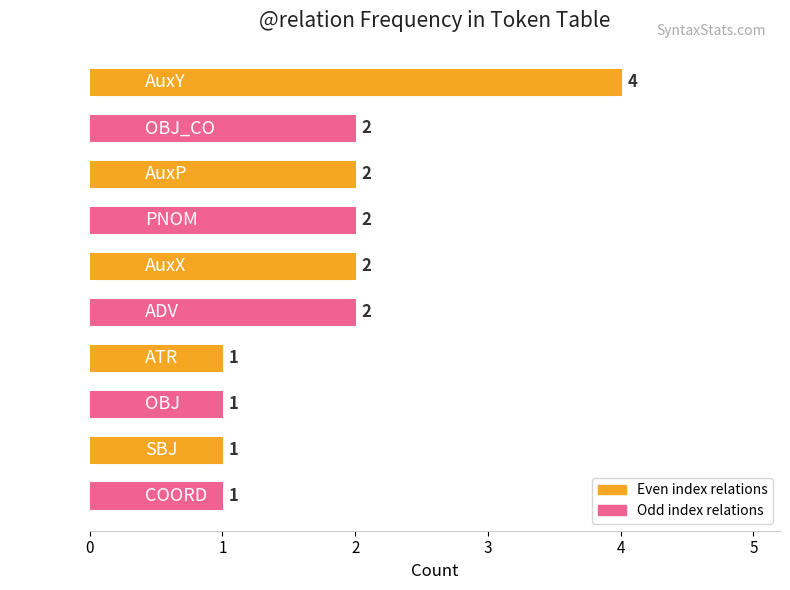

Reading top to bottom, extract all data points from this chart.

4	2	2	2	2	2	1	1	1	1